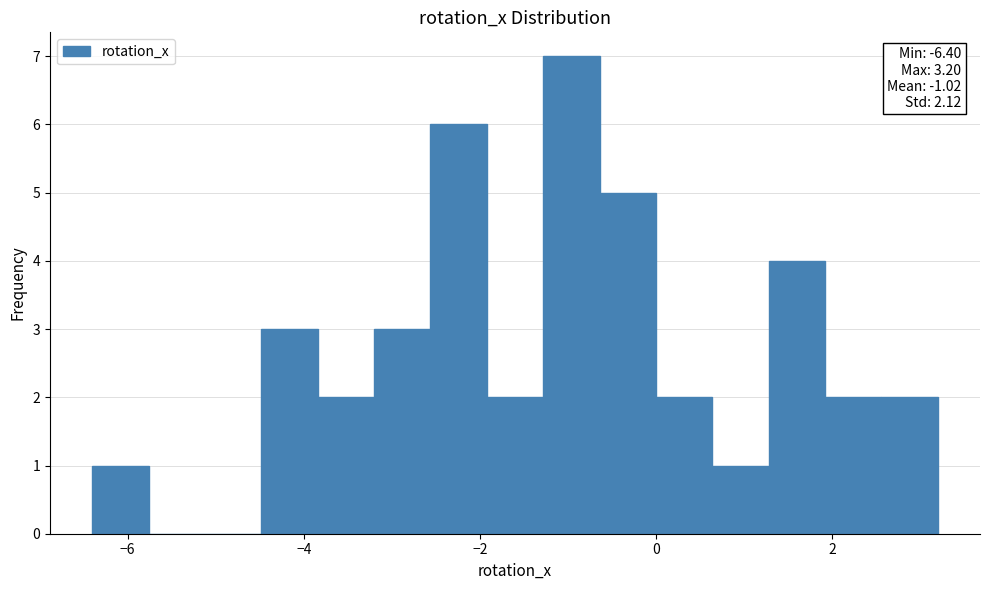

Around what value on the x-axis is the tallest bar? Give the approximate position of its centre, as read against the axis.

-1.0